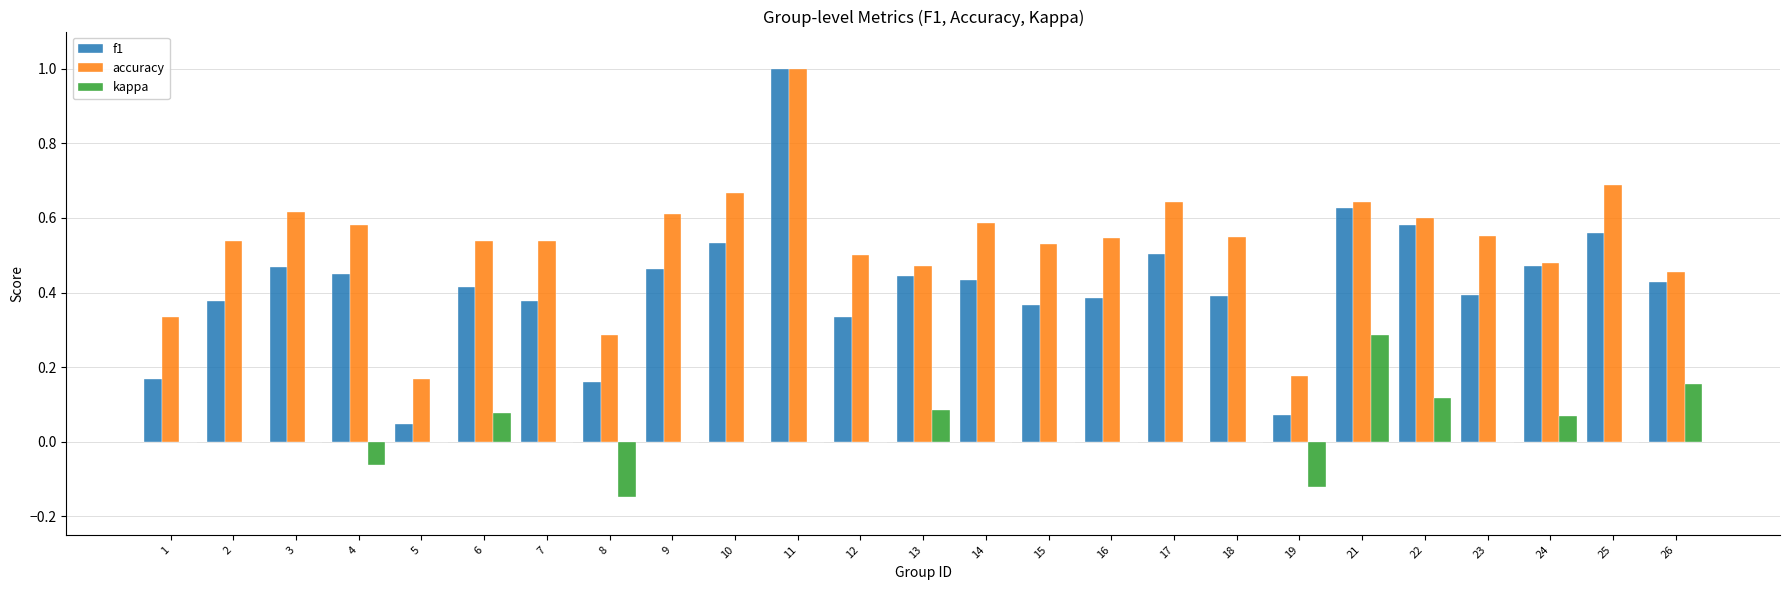

Count the number of data series in this chart.

3